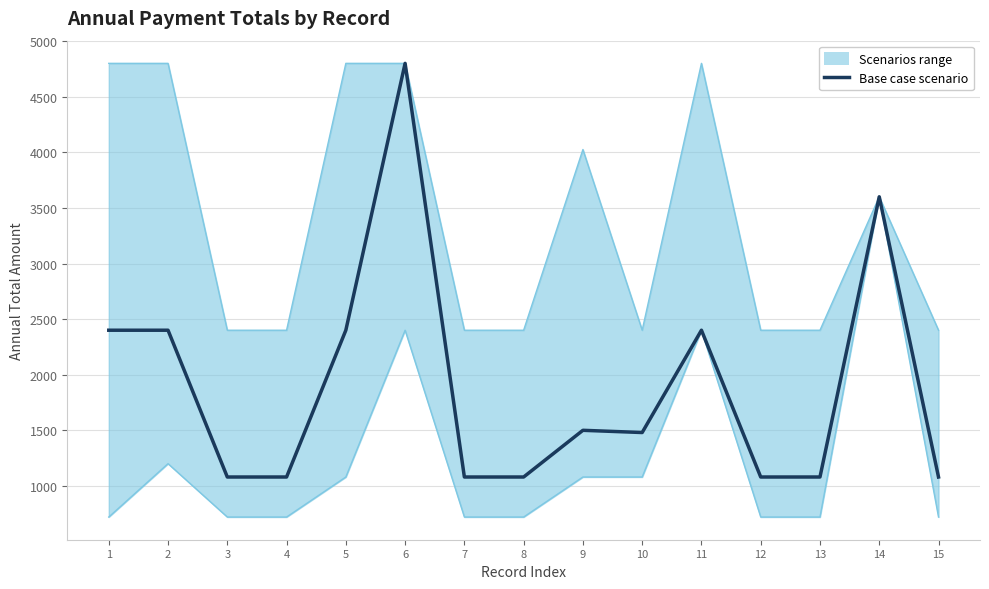

What is the sum of all values?

28540